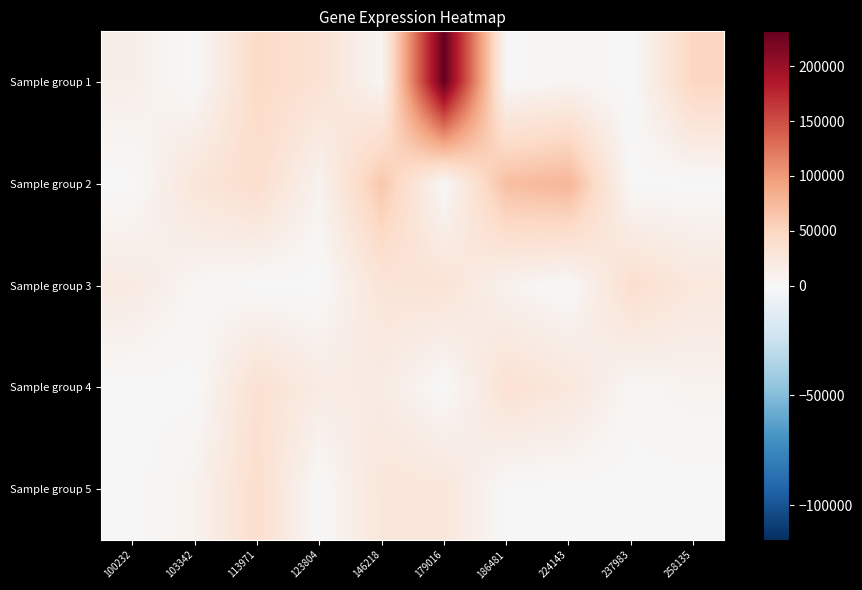

At 224143, list the series in order from smallest to largest.

Sample group 3, Sample group 5, Sample group 1, Sample group 4, Sample group 2